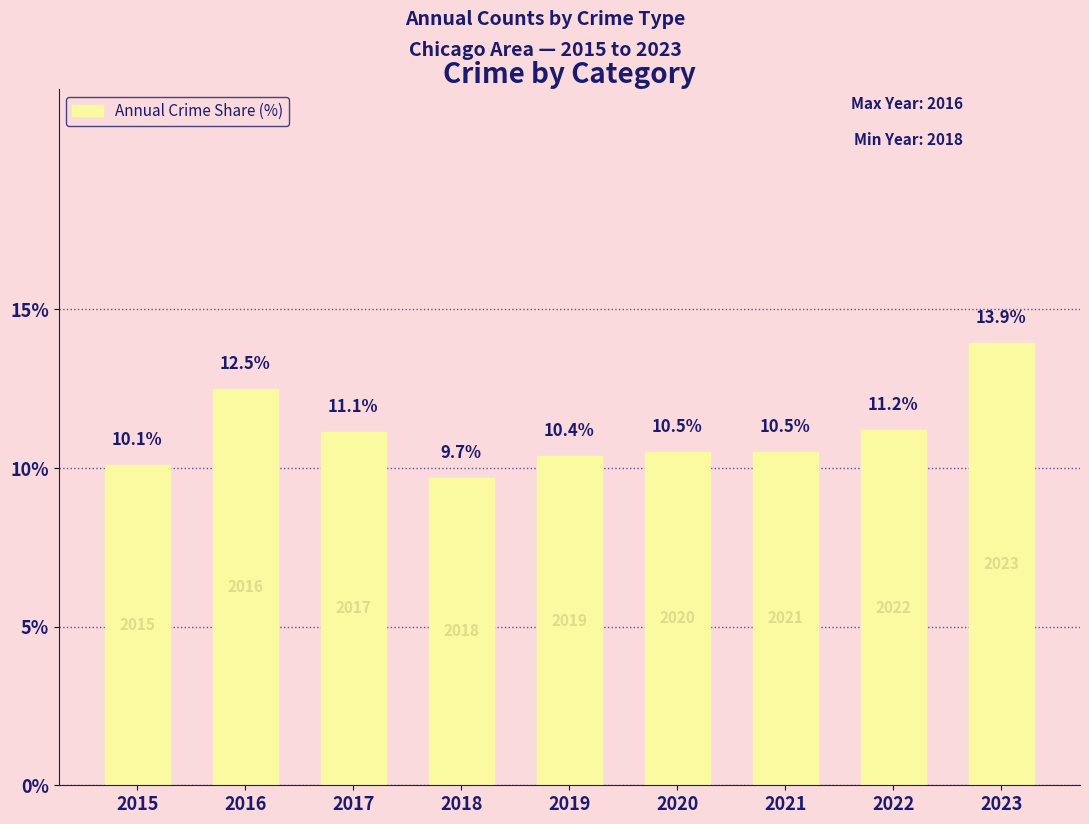

How many series are shown in this chart?

1